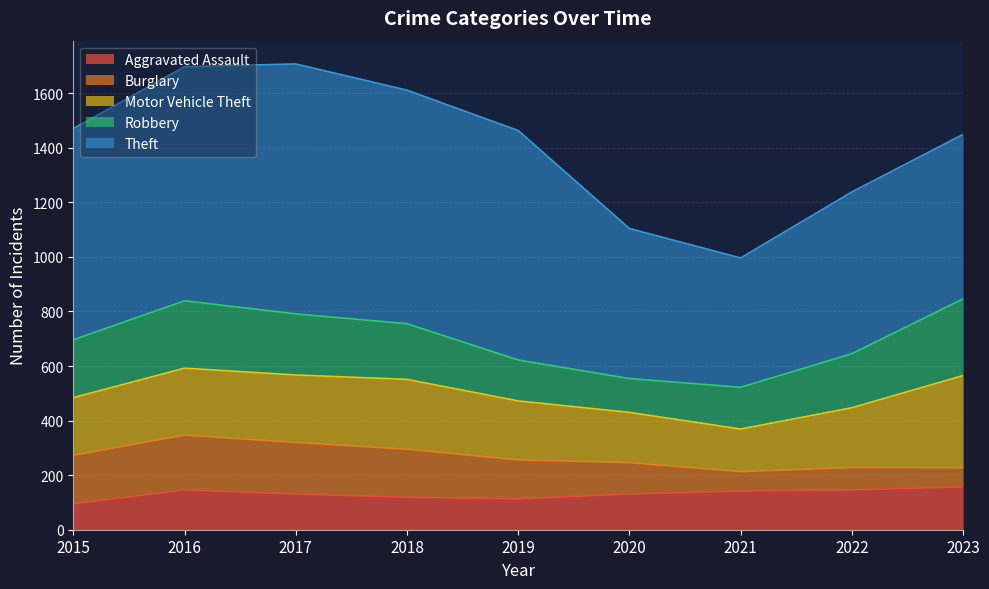

Between 2015 and 2019, which series saw the biggest shift?

Theft